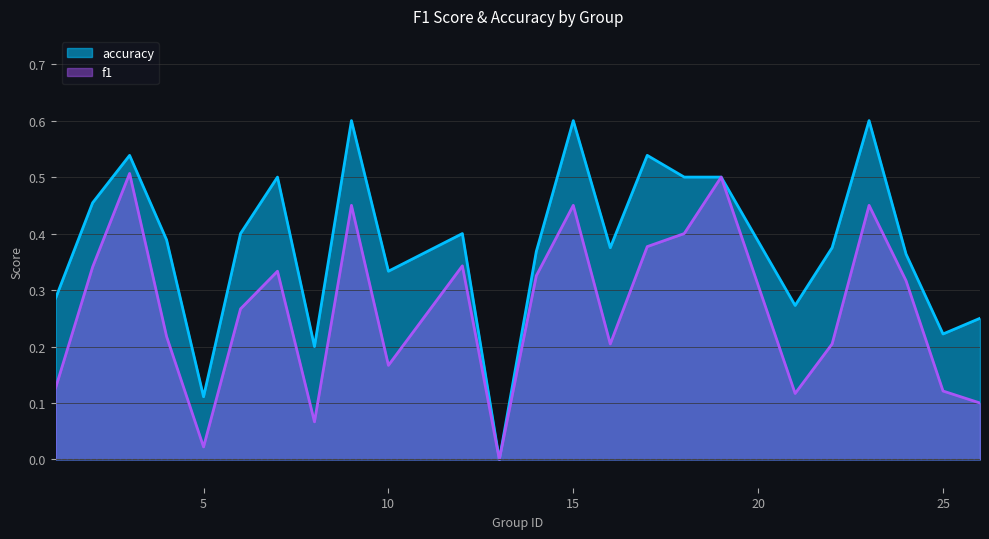

What is the value of the f1 point at the 6th from the left?

0.3